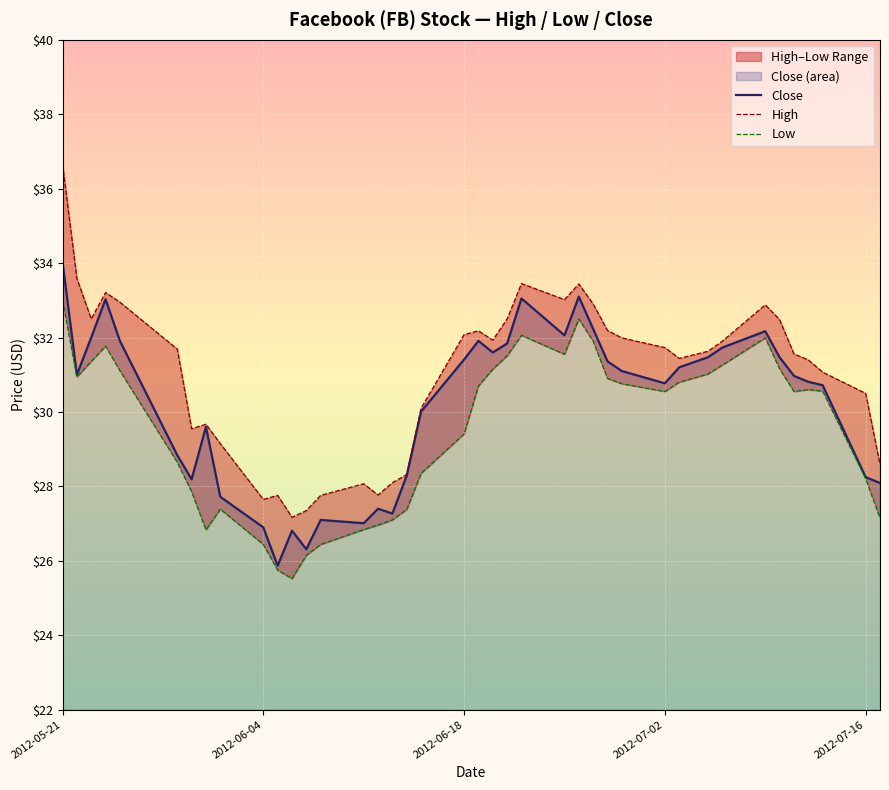

What is the difference between the maximum and minimum values in the High series?

9.5